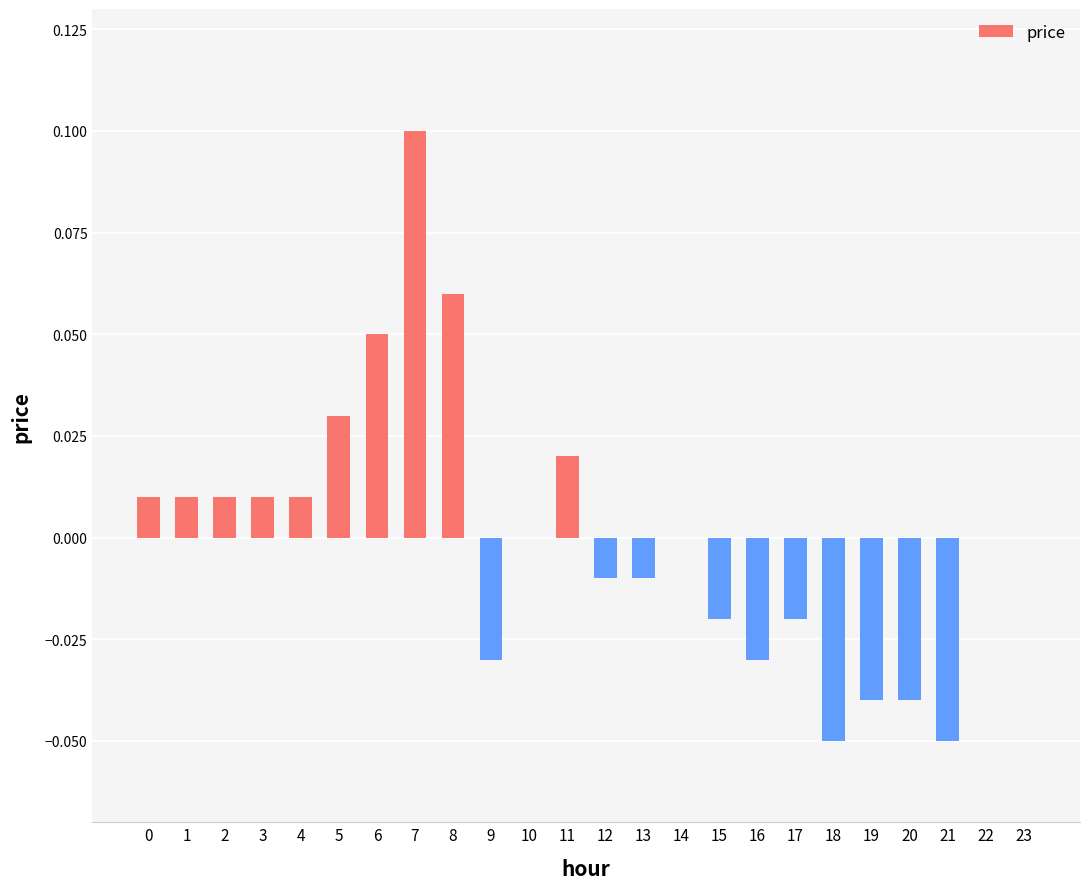

Between 17 and 11, which is larger?

11